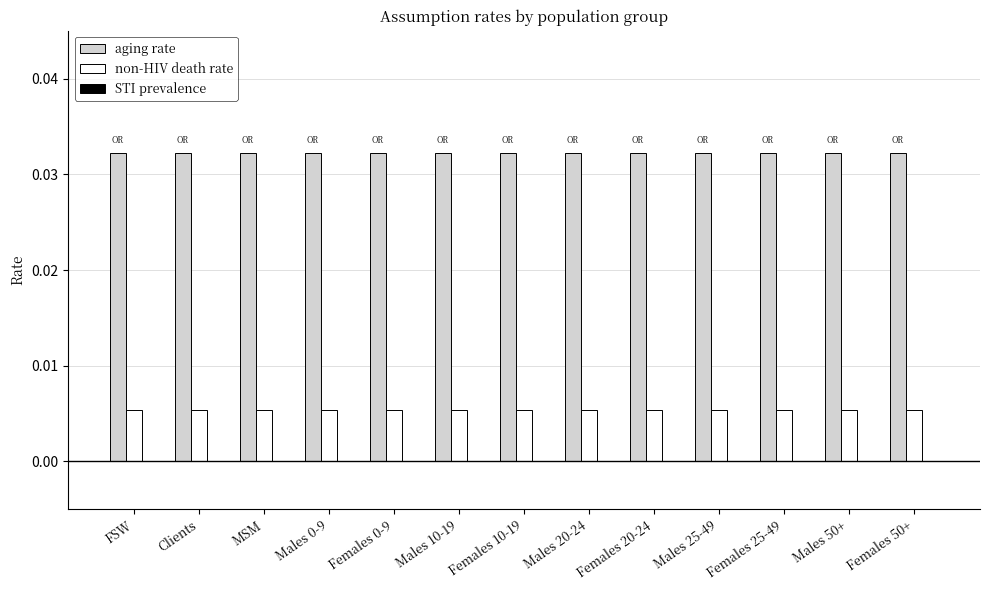

What is the sum of the aging rate values at Males 10-19 and Females 10-19?

0.1